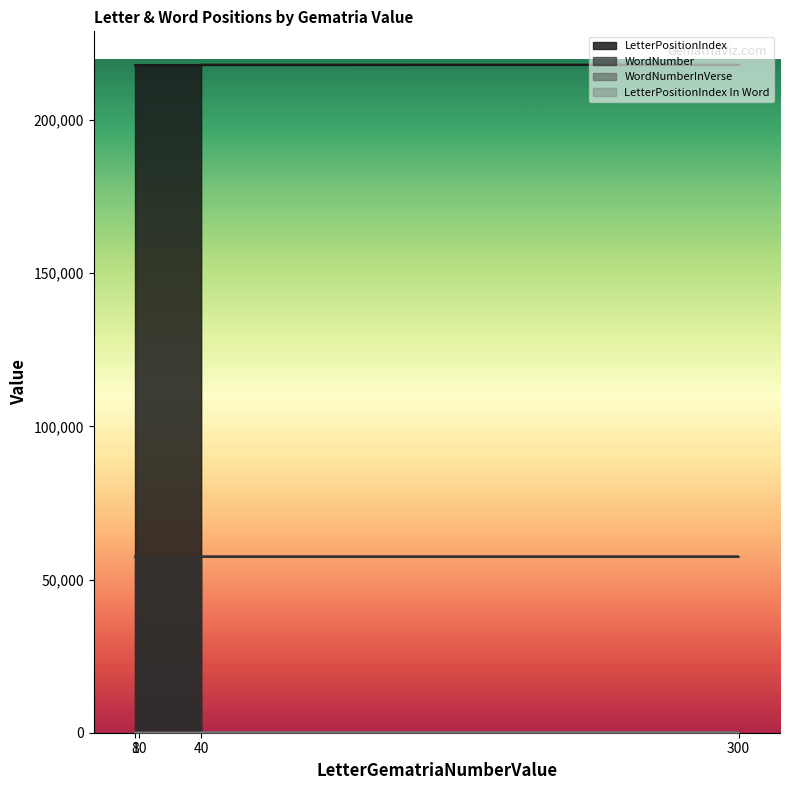

Reading right to left, what are all the values shown in this chart?

LetterPositionIndex: 8=217939	10=217983	300=218027	40=218071
WordNumber: 8=57444	10=57456	300=57469	40=57483
WordNumberInVerse: 8=6	10=3	300=16	40=6
LetterPositionIndex In Word: 8=3	10=3	300=1	40=1